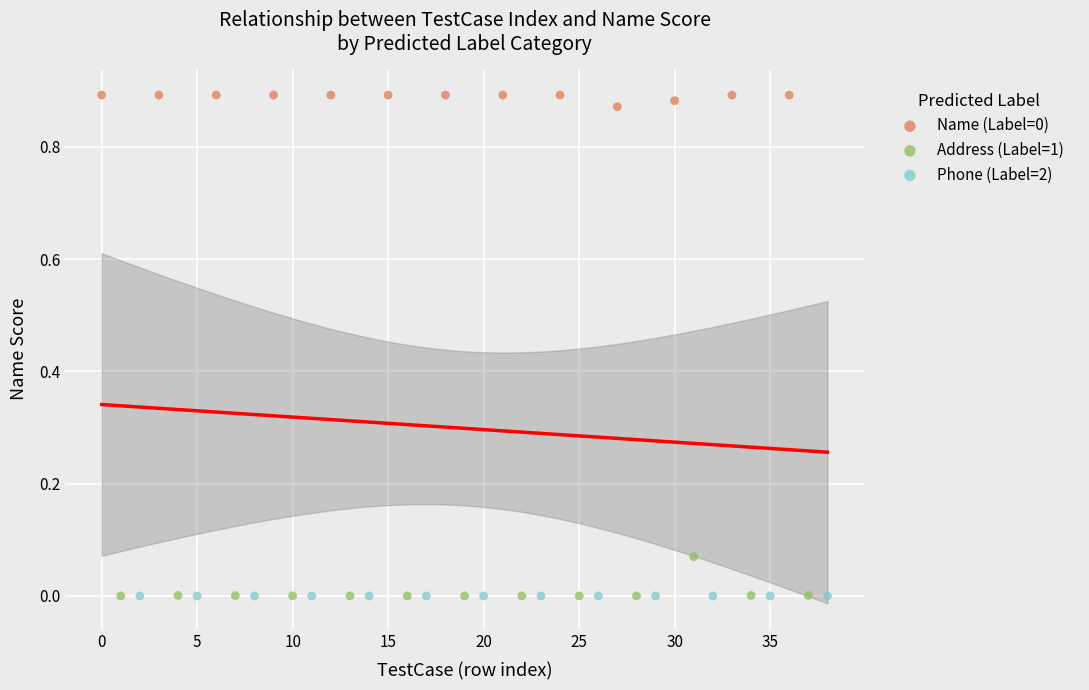

Which series has the widest spread of Y values?

Address (Label=1)